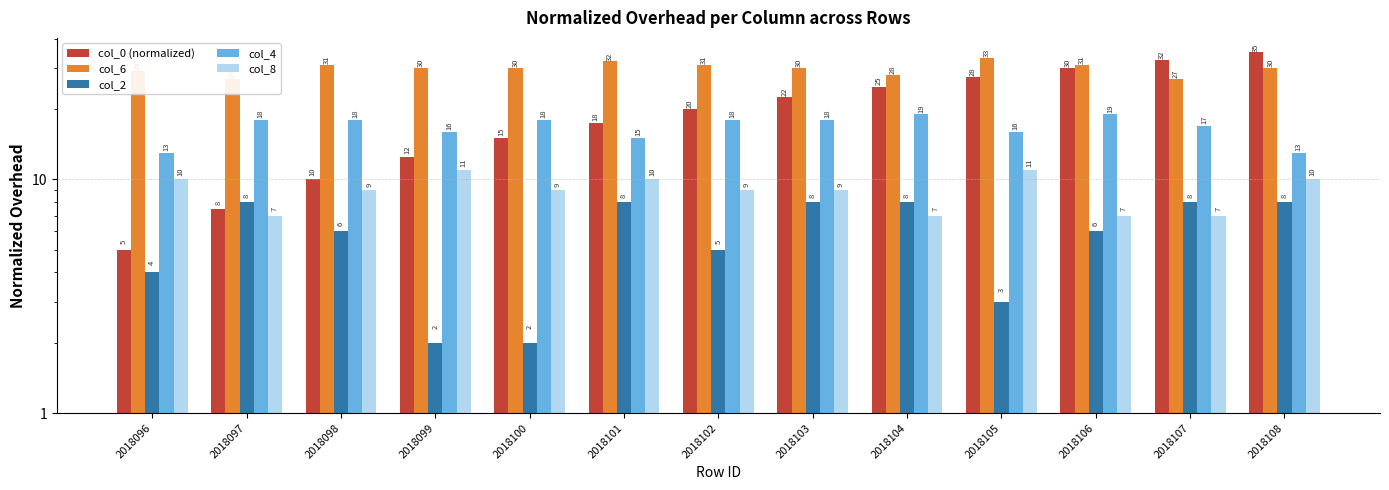

What is the sum of the col_6 values at 2018105 and 2018108?

63.0